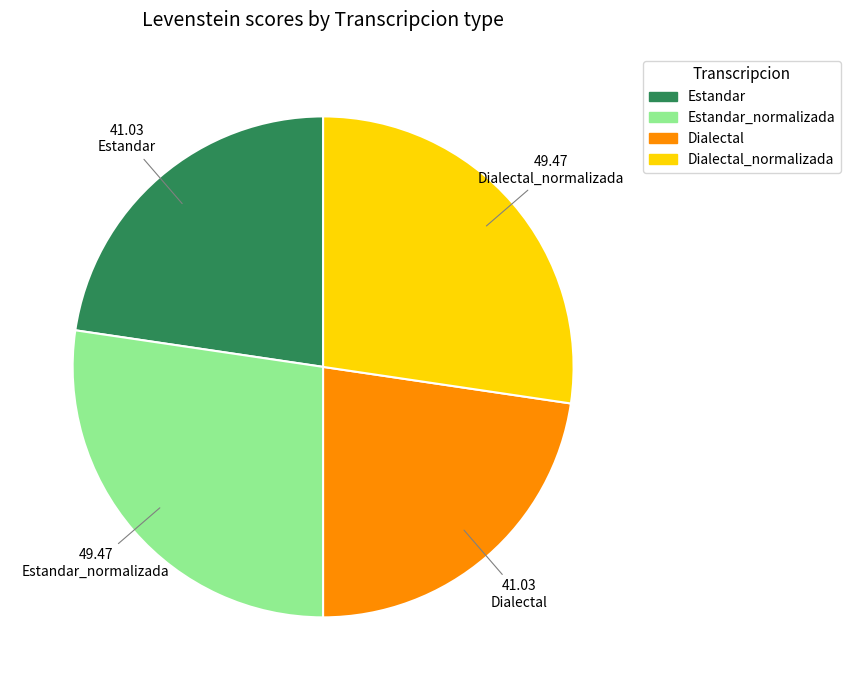

Is there a majority slice in this chart?

No